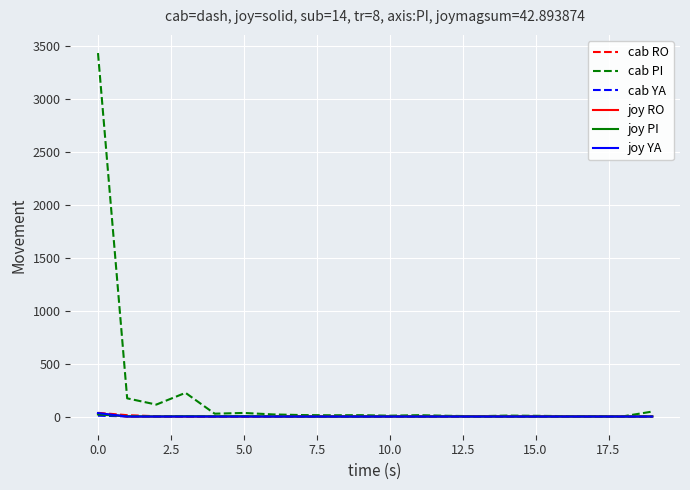

Which series has the widest spread of values?

cab PI